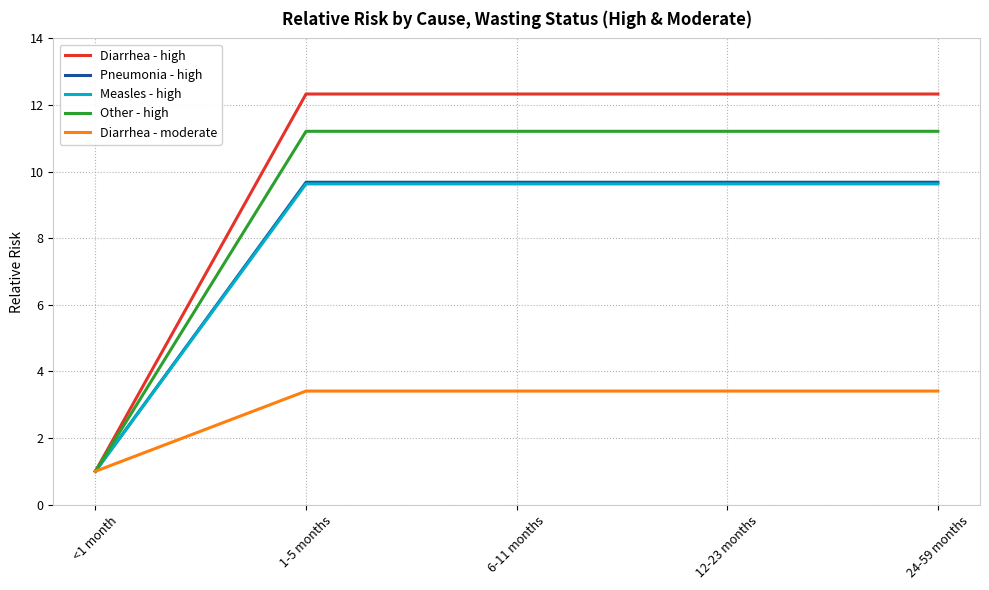

True or false: Diarrhea - moderate has a value of 1.4 at 24-59 months.

False